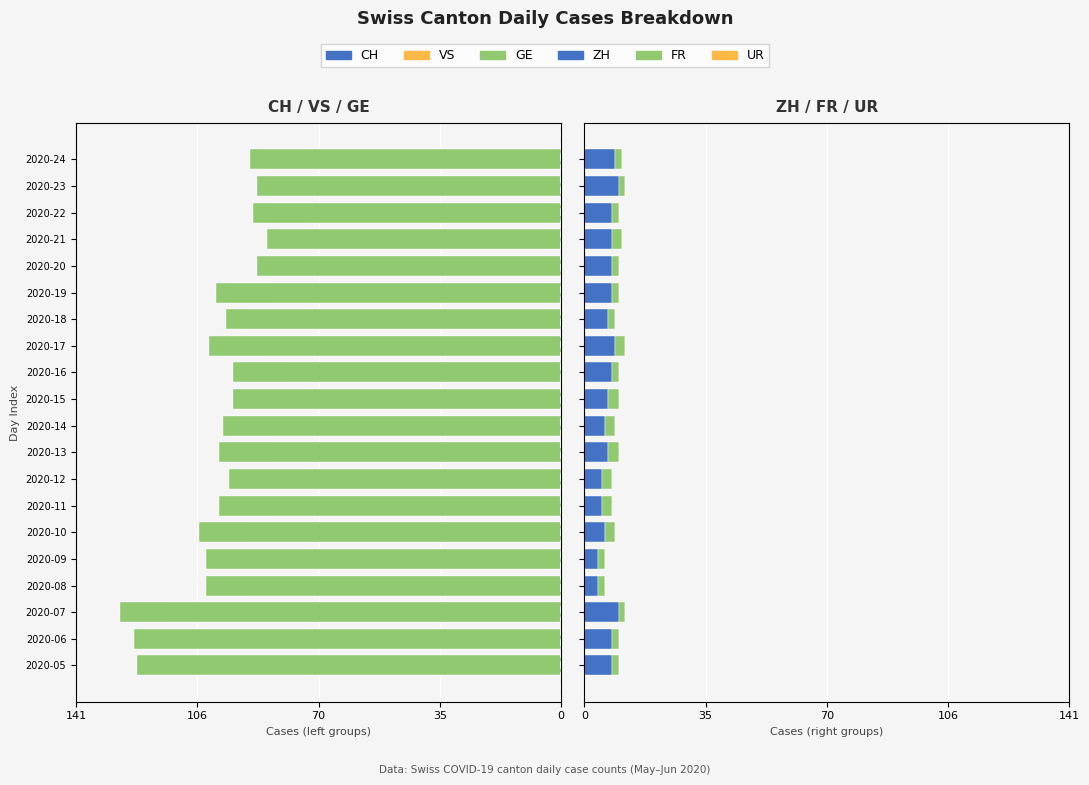

What position from the right is 9?

11